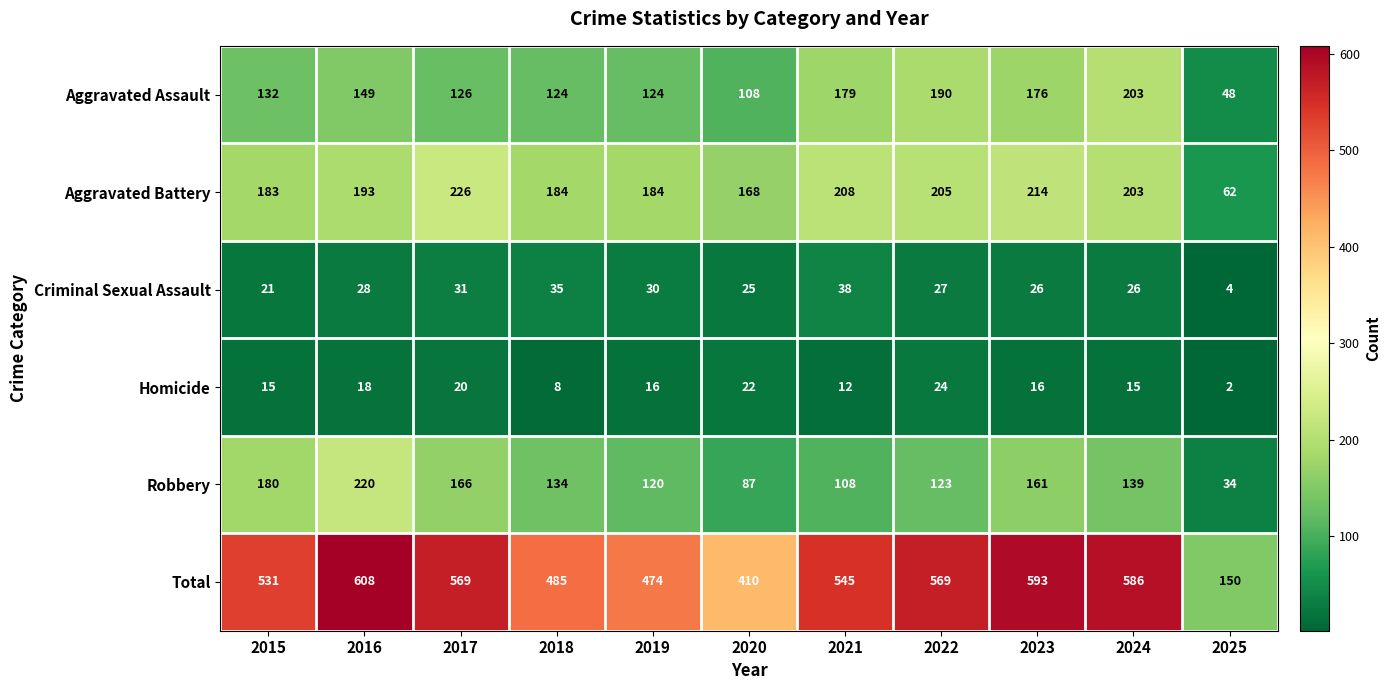

Rank the series at 2016 from highest to lowest value.

Total, Robbery, Aggravated Battery, Aggravated Assault, Criminal Sexual Assault, Homicide